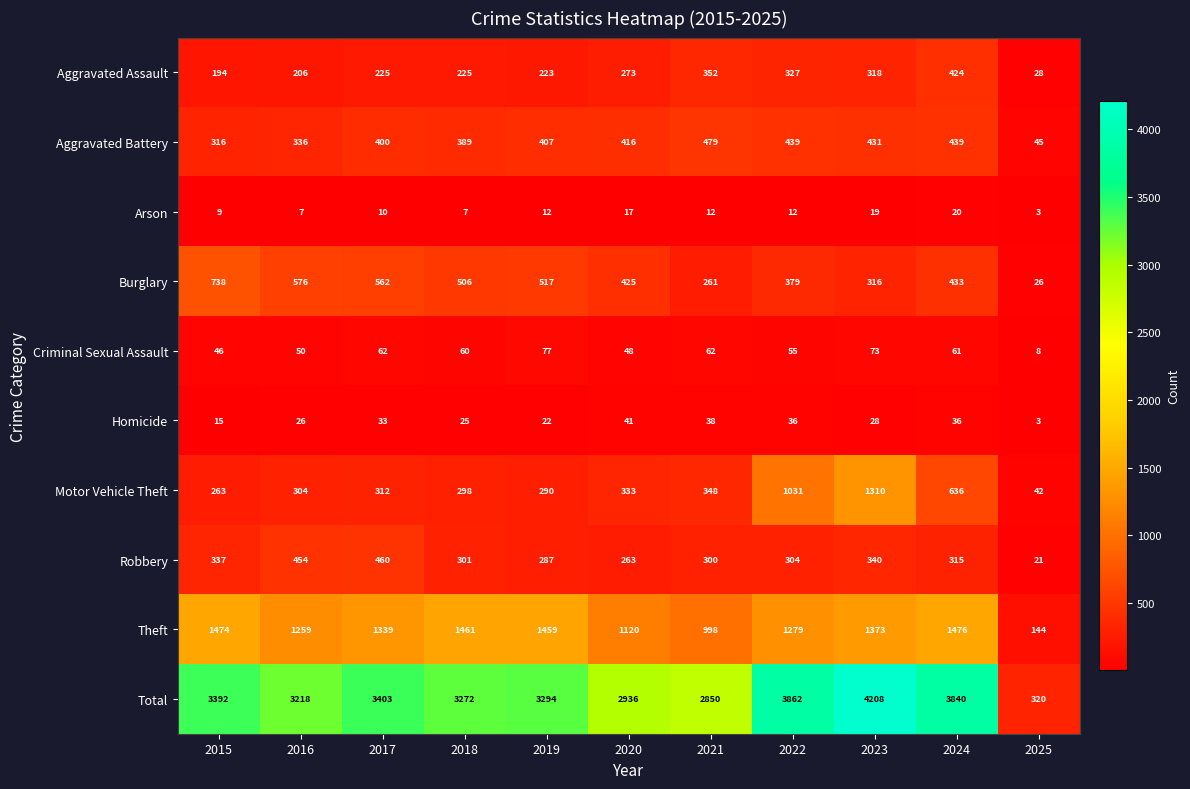

At how many categories does at least one series exceed 1355?

10